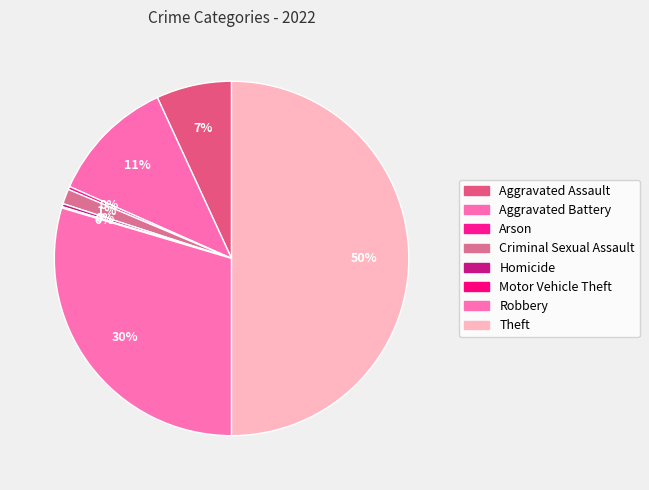

Is there a majority slice in this chart?

No